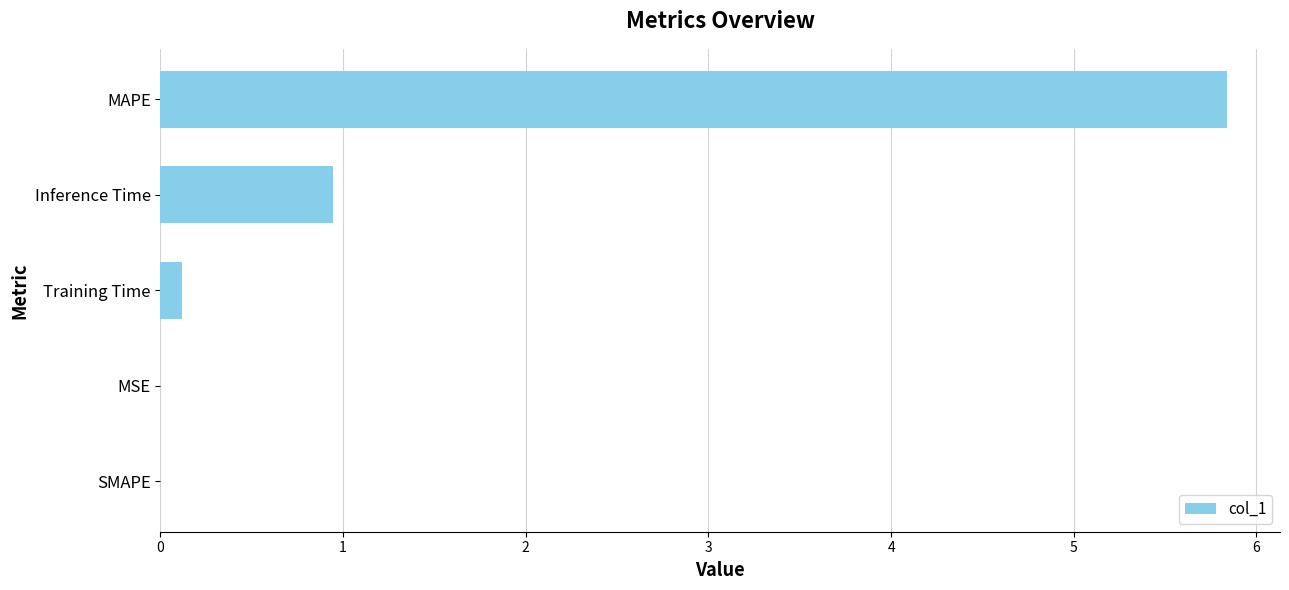

Which has a higher value, SMAPE or Inference Time?

Inference Time